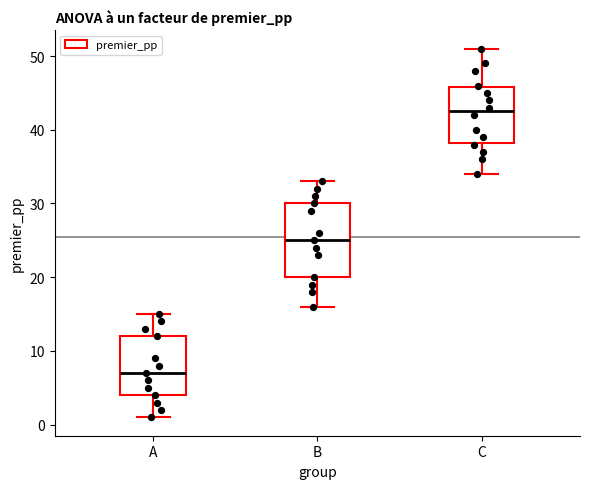

Reading left to right, read every box against the y-axis: the position of its median line, the range the box covers, and the ends of its whiskers. The values are not printed on the chart, so give them approximately, as read against the axis.

A: median 7, box 4 to 12, whiskers 1 to 15
B: median 25, box 20 to 30, whiskers 16 to 33
C: median 43, box 38 to 46, whiskers 34 to 51